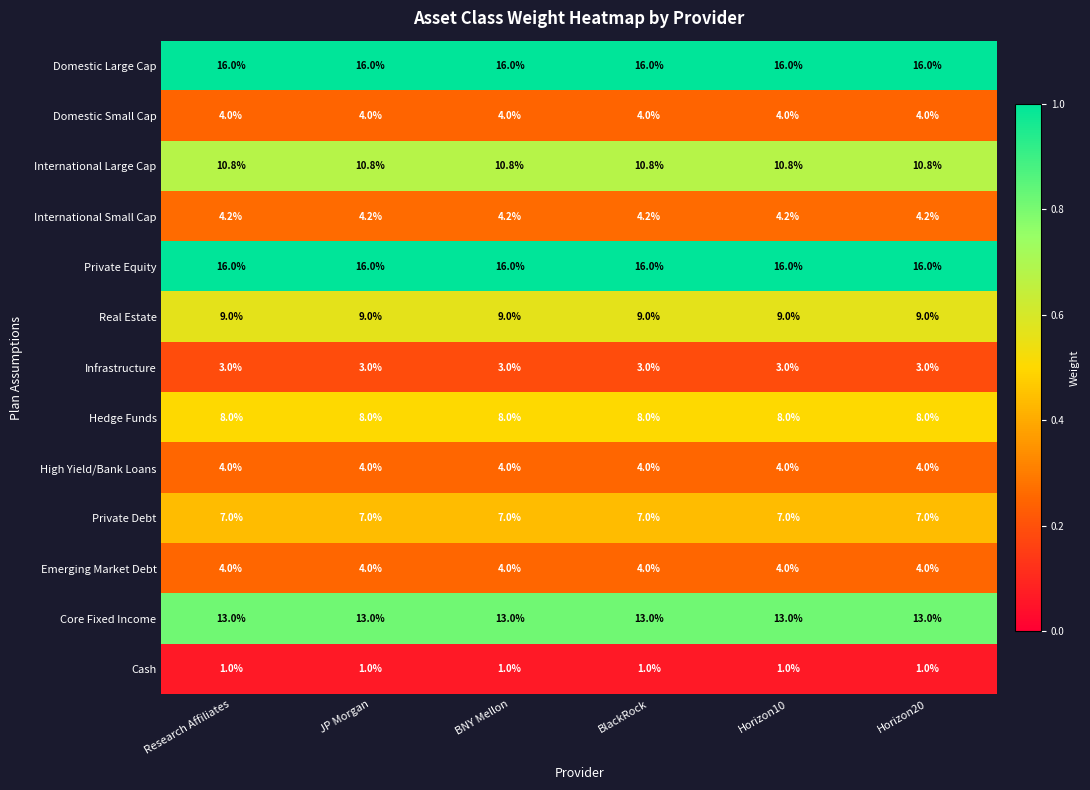

The value of Private Equity at BNY Mellon is 21.4. True or false?

False